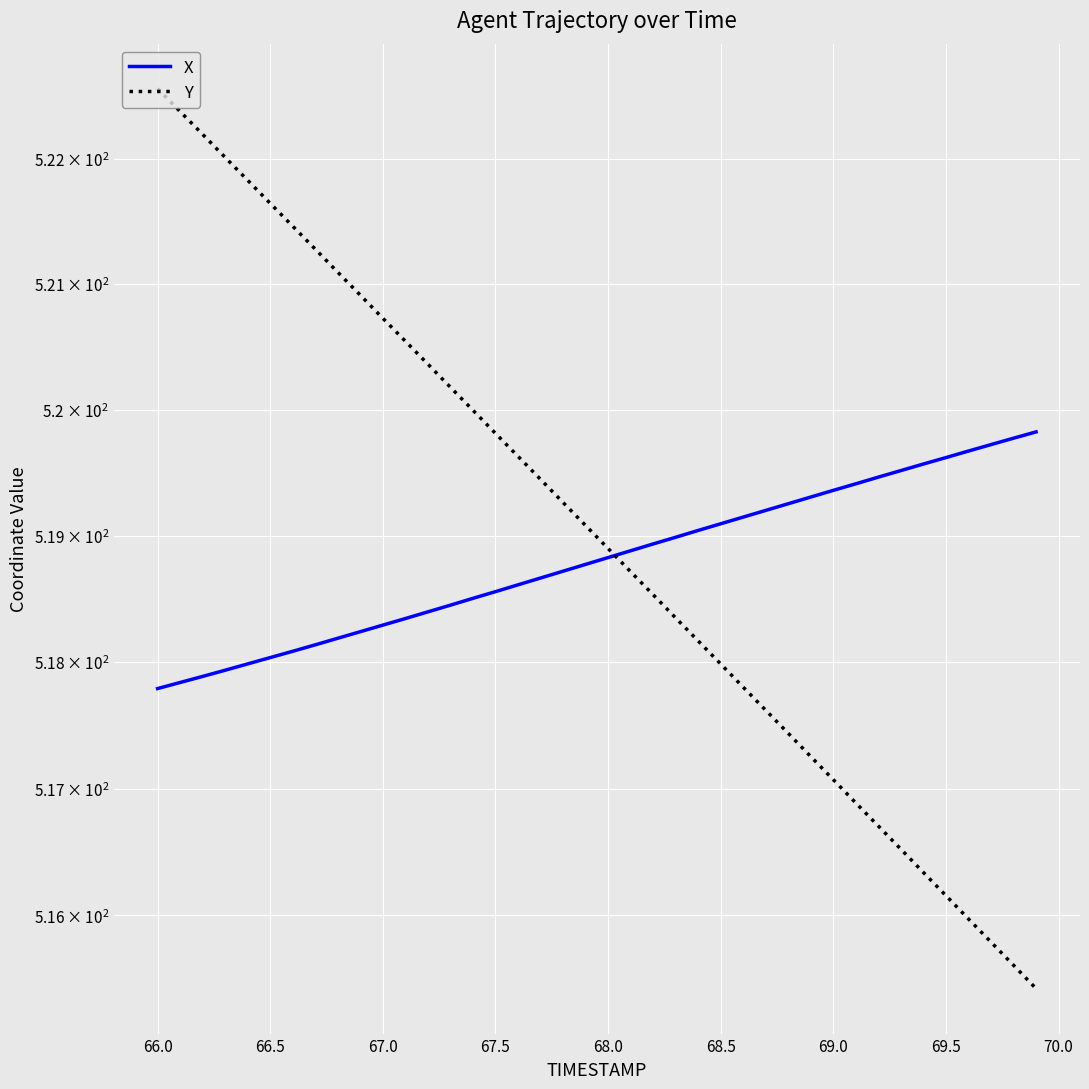

Reading right to left, what are all the values shown in this chart?

X: 519.8	519.8	519.7	519.7	519.6	519.6	519.5	519.5	519.4	519.4	519.3	519.3	519.2	519.1	519.1	519.0	519.0	518.9	518.9	518.8	518.8	518.7	518.7	518.6	518.6	518.5	518.5	518.4	518.3	518.3	518.2	518.2	518.1	518.1	518.0	518.0	517.9	517.9	517.8	517.8
Y: 515.4	515.6	515.8	516.0	516.2	516.3	516.5	516.7	516.9	517.1	517.3	517.4	517.6	517.8	518.0	518.2	518.4	518.5	518.7	518.9	519.1	519.3	519.4	519.6	519.8	520.0	520.2	520.4	520.5	520.7	520.9	521.1	521.3	521.5	521.6	521.8	522.0	522.2	522.4	522.6